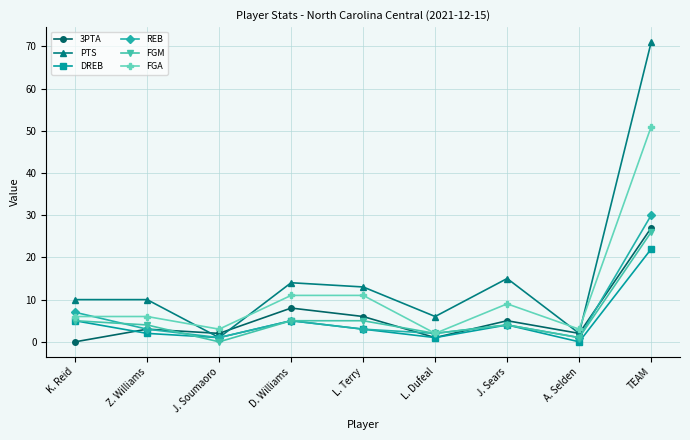

The FGM series shows 5 at L. Terry. True or false?

True